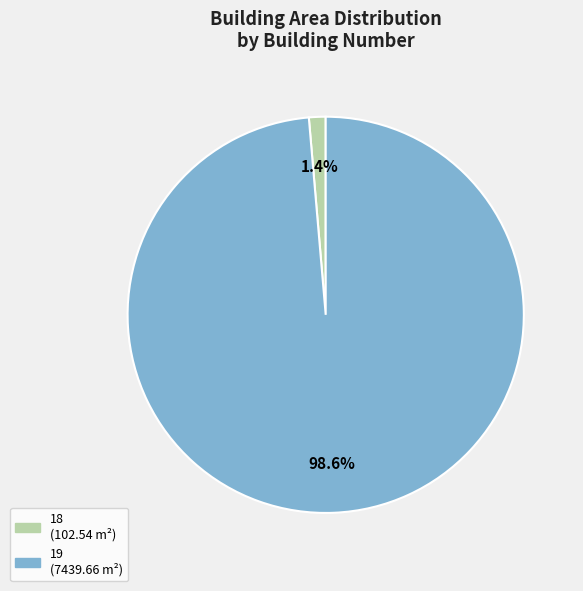

To the nearest percent, what portion does 18 represent?

1%